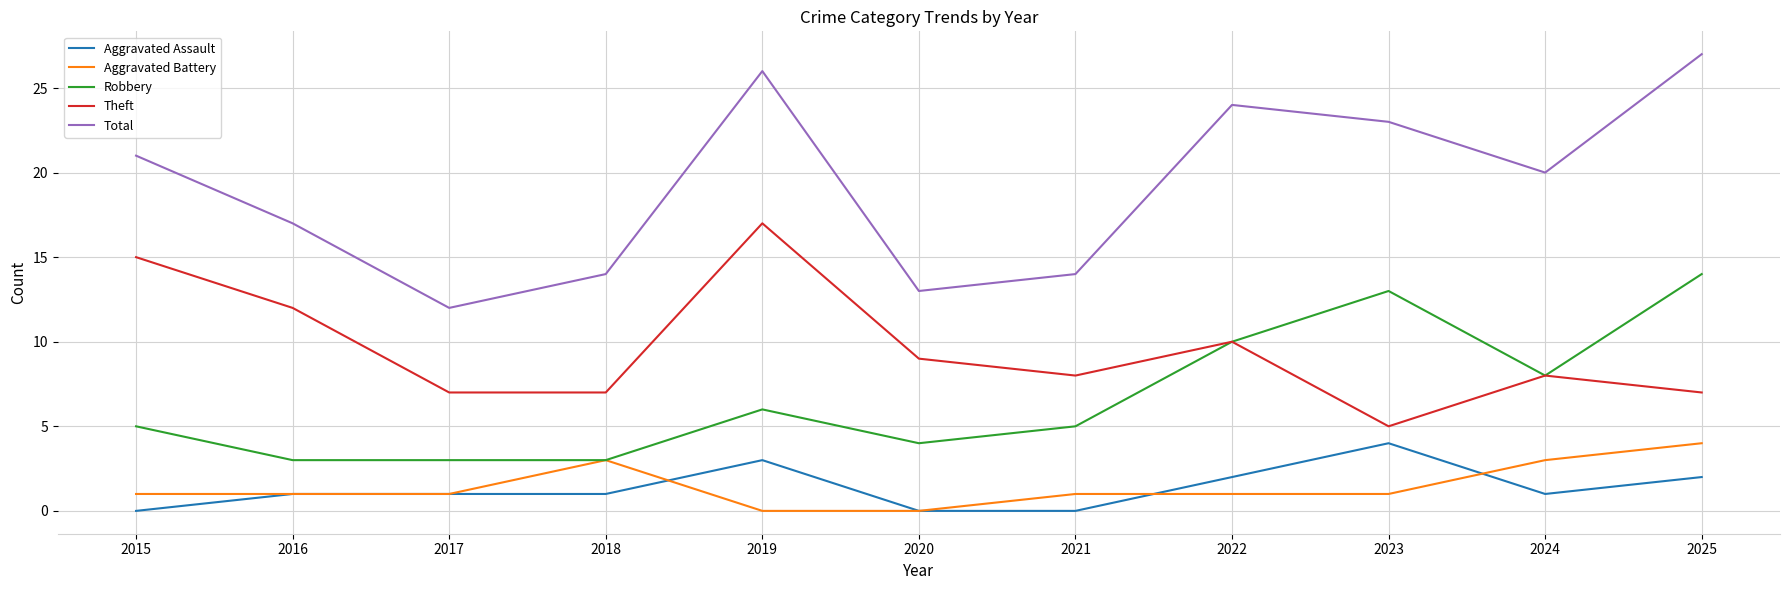

What are all the series names shown in the legend?

Aggravated Assault, Aggravated Battery, Robbery, Theft, Total